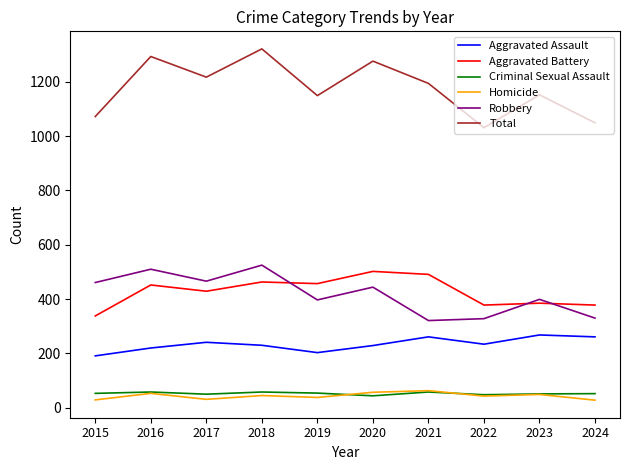

The value of Criminal Sexual Assault at 2020 is 44. True or false?

True